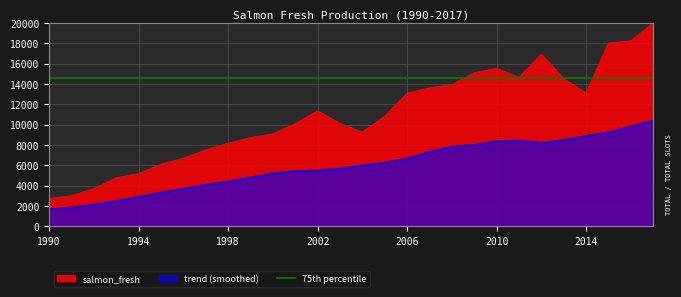

What is the average value?

10869.9